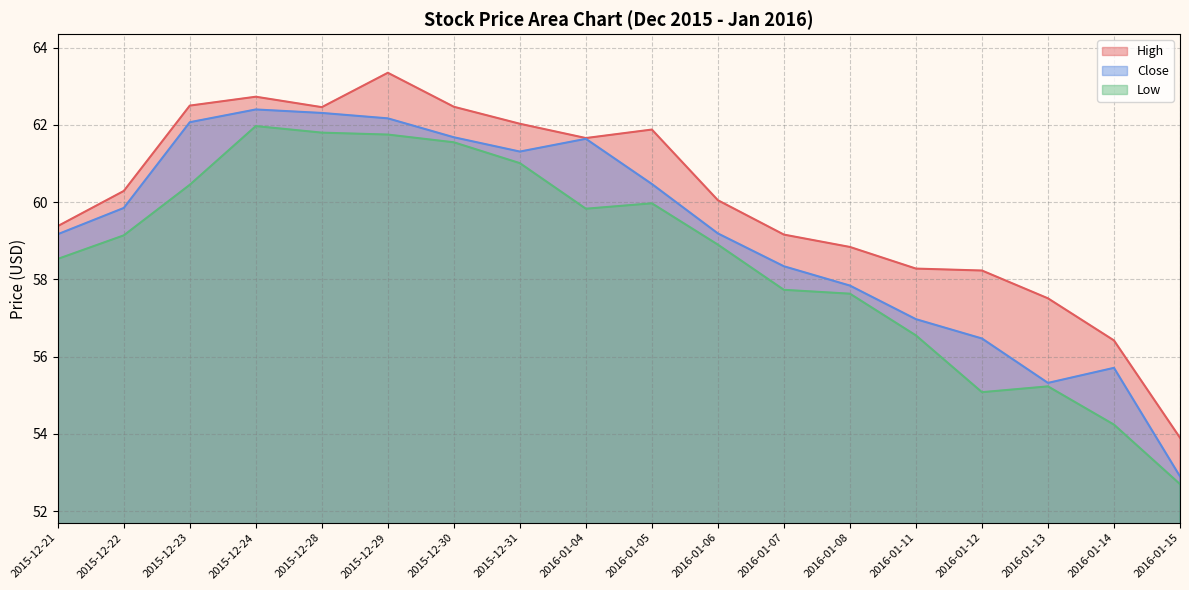

Rank the series by their average value, from lowest to highest.

Low, Close, High